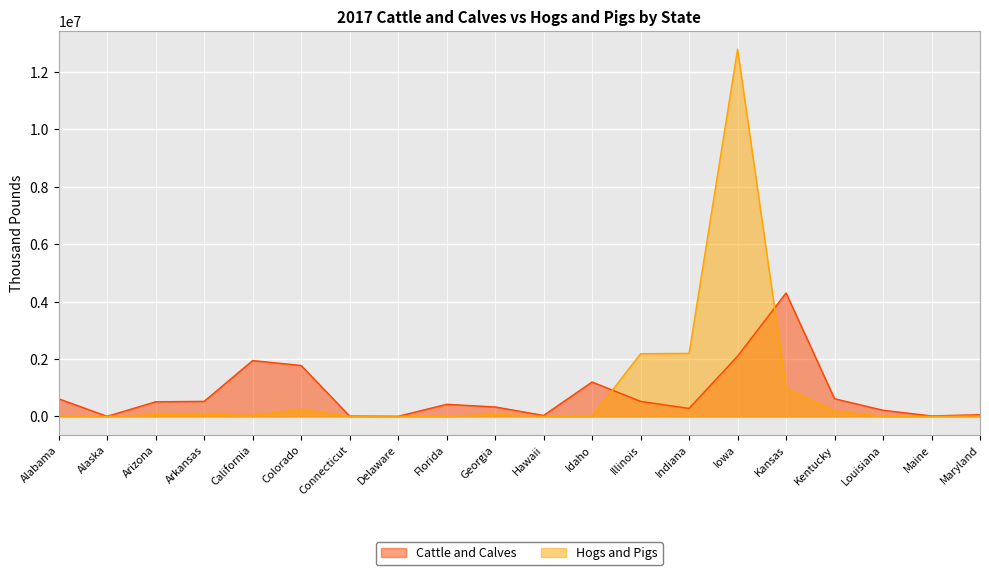

What is the label of the 5th point from the right?

Kansas